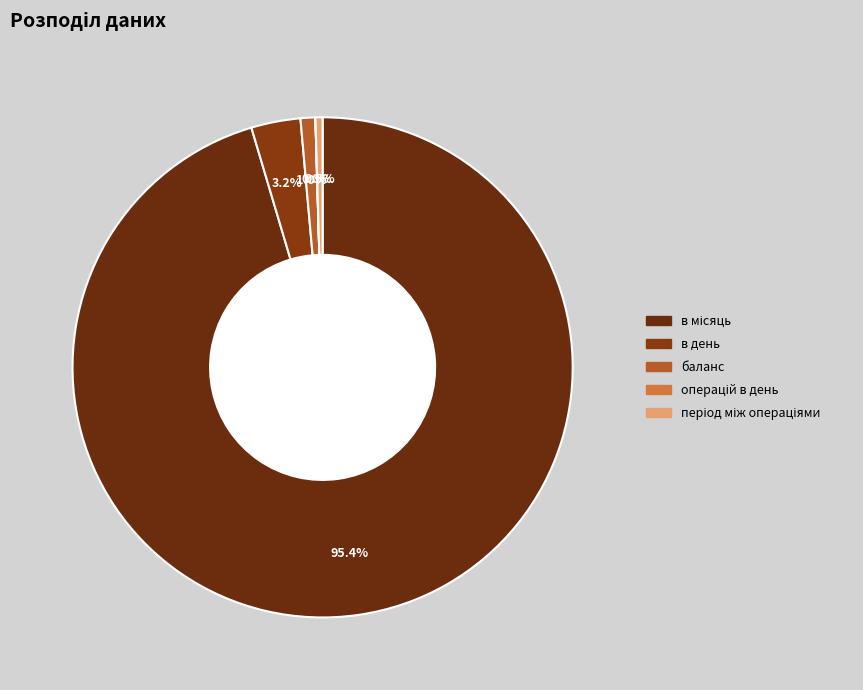

To the nearest percent, what is the average slice percentage?

20%